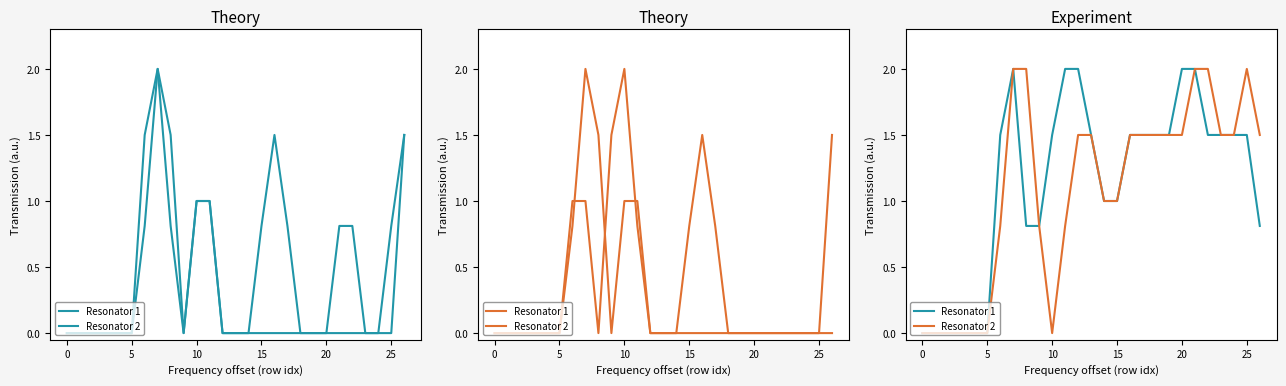

Is this an area chart (filled region under the line)?

No